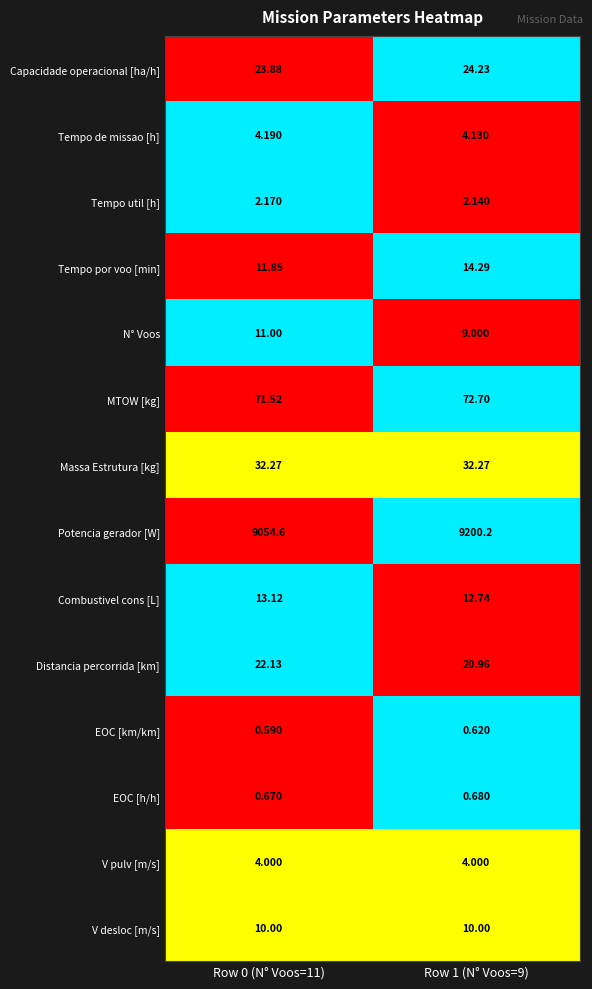

Which series has the largest range (max minus min)?

Potencia gerador [W]